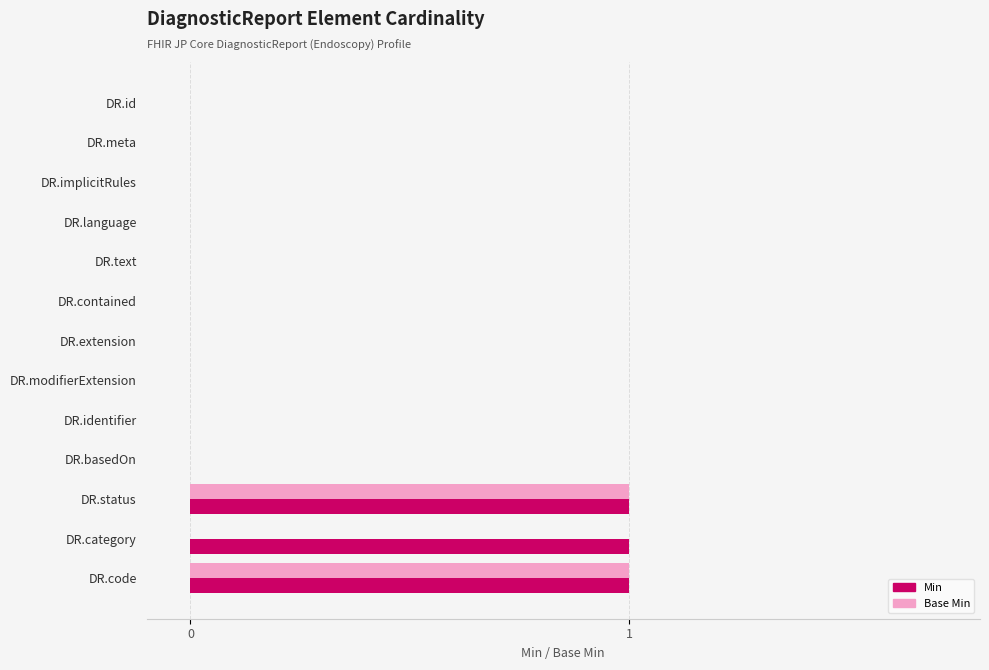

What is the sum of all Min values?

3